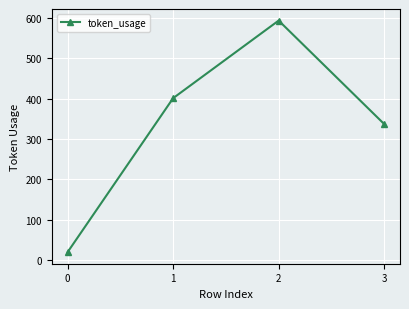

Rank the categories by value from lowest to highest.

0, 3, 1, 2